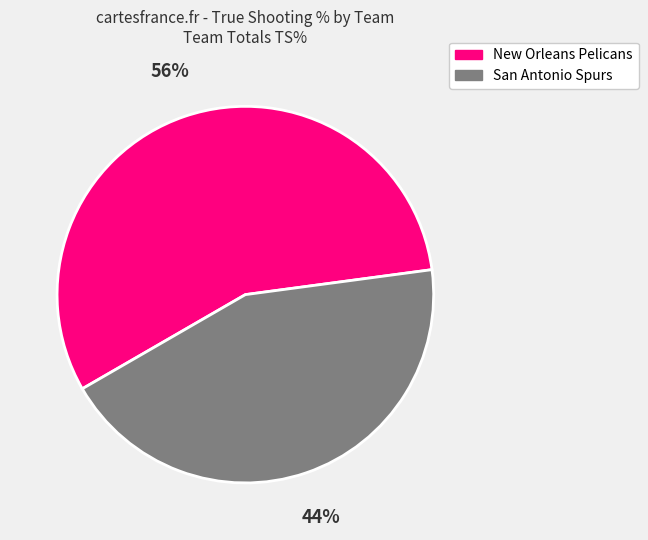

Do New Orleans Pelicans and San Antonio Spurs together represent more than half of the pie?

Yes